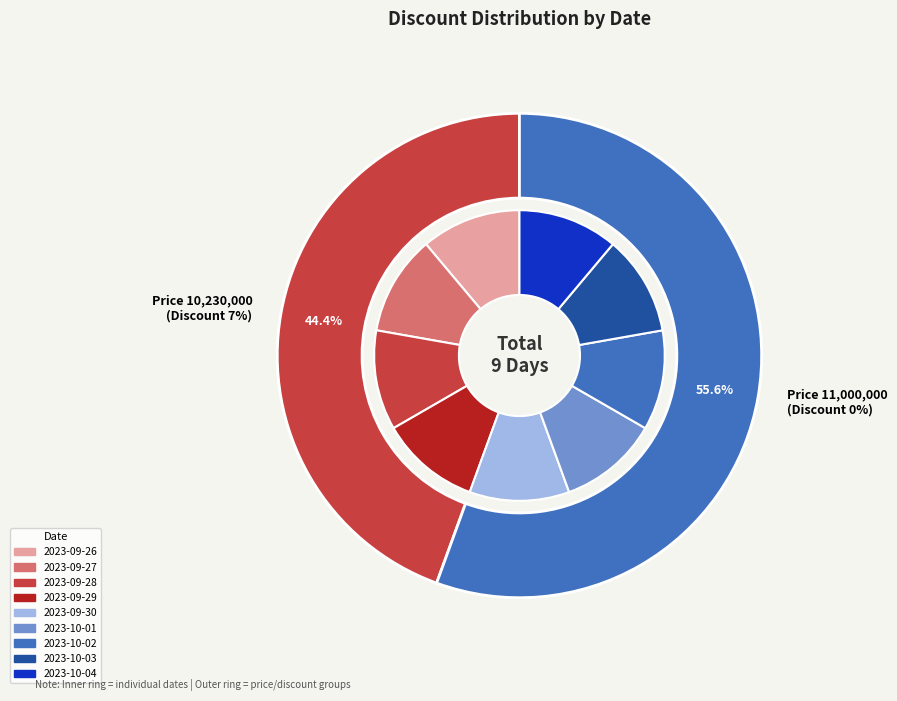

What is the smallest slice in the pie chart?

2023-09-30